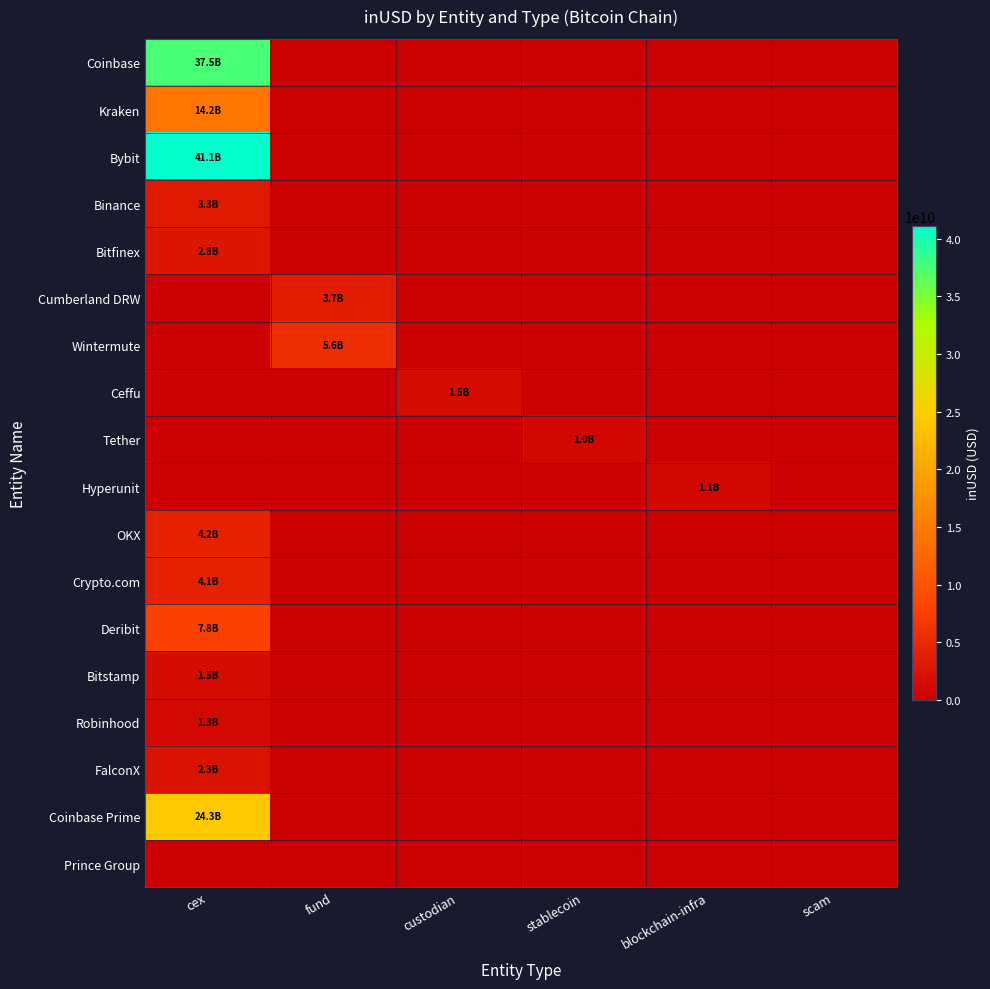

Reading left to right, extract all data points from this chart.

Coinbase: cex=37503503734.9	fund=0.0	custodian=0.0	stablecoin=0.0	blockchain-infra=0.0	scam=0.0
Kraken: cex=14200845417.6	fund=0.0	custodian=0.0	stablecoin=0.0	blockchain-infra=0.0	scam=0.0
Bybit: cex=41103999658.5	fund=0.0	custodian=0.0	stablecoin=0.0	blockchain-infra=0.0	scam=0.0
Binance: cex=3267650265.5	fund=0.0	custodian=0.0	stablecoin=0.0	blockchain-infra=0.0	scam=0.0
Bitfinex: cex=2836400357.4	fund=0.0	custodian=0.0	stablecoin=0.0	blockchain-infra=0.0	scam=0.0
Cumberland DRW: cex=0.0	fund=3674603192.0	custodian=0.0	stablecoin=0.0	blockchain-infra=0.0	scam=0.0
Wintermute: cex=0.0	fund=5567995611.2	custodian=0.0	stablecoin=0.0	blockchain-infra=0.0	scam=0.0
Ceffu: cex=0.0	fund=0.0	custodian=1456393404.7	stablecoin=0.0	blockchain-infra=0.0	scam=0.0
Tether: cex=0.0	fund=0.0	custodian=0.0	stablecoin=1004186688.6	blockchain-infra=0.0	scam=0.0
Hyperunit: cex=0.0	fund=0.0	custodian=0.0	stablecoin=0.0	blockchain-infra=1118817697.1	scam=0.0
OKX: cex=4154616118.8	fund=0.0	custodian=0.0	stablecoin=0.0	blockchain-infra=0.0	scam=0.0
Crypto.com: cex=4050450344.5	fund=0.0	custodian=0.0	stablecoin=0.0	blockchain-infra=0.0	scam=0.0
Deribit: cex=7817573186.8	fund=0.0	custodian=0.0	stablecoin=0.0	blockchain-infra=0.0	scam=0.0
Bitstamp: cex=1472680176.0	fund=0.0	custodian=0.0	stablecoin=0.0	blockchain-infra=0.0	scam=0.0
Robinhood: cex=1265853370.6	fund=0.0	custodian=0.0	stablecoin=0.0	blockchain-infra=0.0	scam=0.0
FalconX: cex=2317076347.5	fund=0.0	custodian=0.0	stablecoin=0.0	blockchain-infra=0.0	scam=0.0
Coinbase Prime: cex=24294351536.4	fund=0.0	custodian=0.0	stablecoin=0.0	blockchain-infra=0.0	scam=0.0
Prince Group: cex=0.0	fund=0.0	custodian=0.0	stablecoin=0.0	blockchain-infra=0.0	scam=0.0